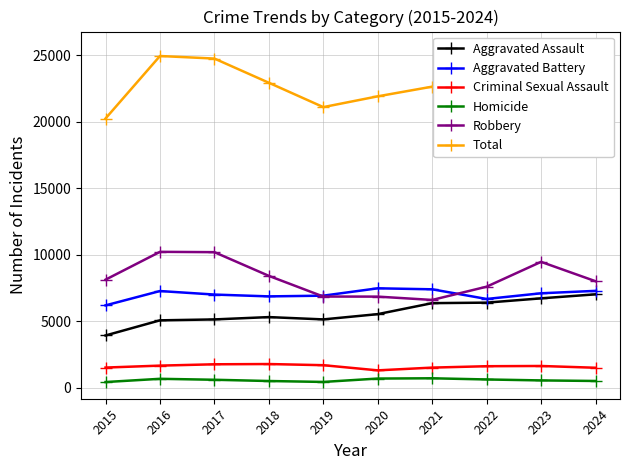

True or false: Total and Criminal Sexual Assault intersect in this chart.

False